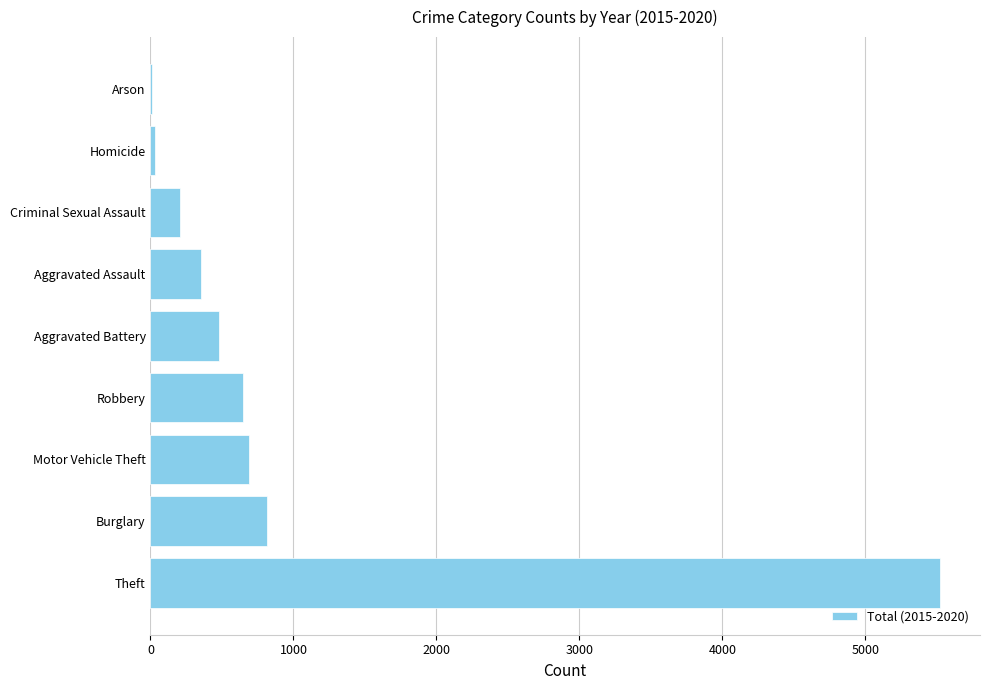

The chart shows a value of 5525 at Theft. True or false?

True